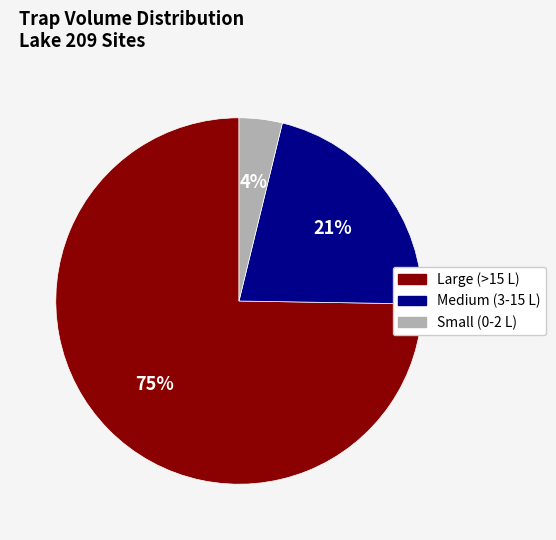

To the nearest percent, what is the difference between the largest and smallest slice percentages?

71%